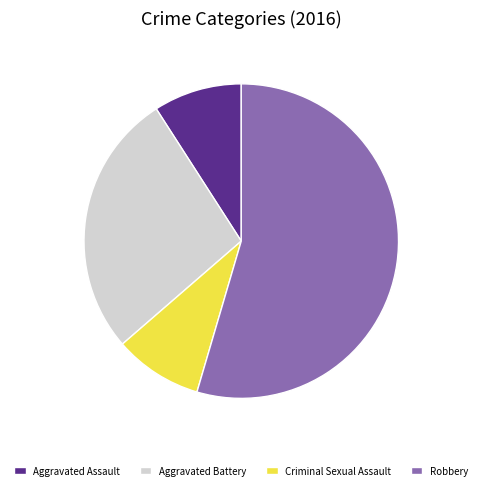

What is the largest slice in the pie chart?

Robbery